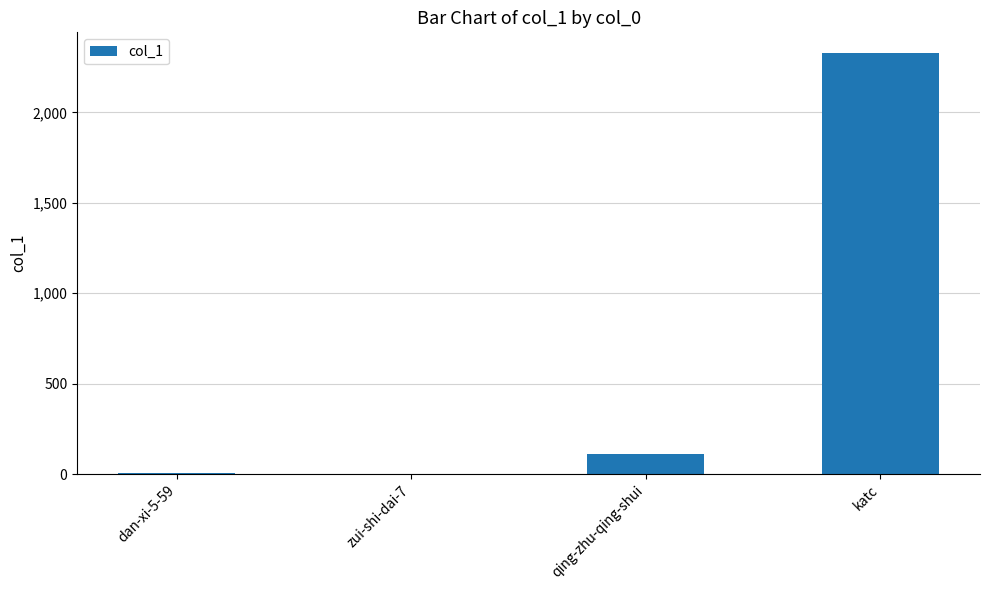

The chart shows a value of 2327 at katc. True or false?

True